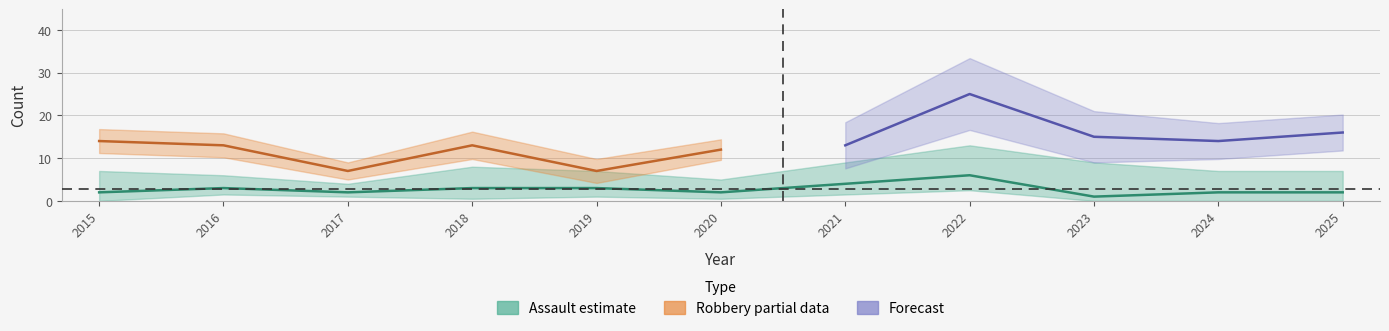

What is the value of the Robbery point at the 2nd from the left?

13